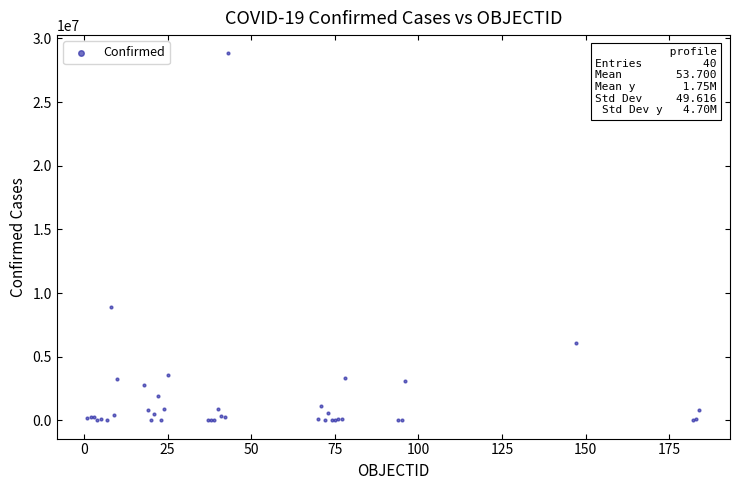

What Y value in the scatter plot is closest to 14413053?

8904176